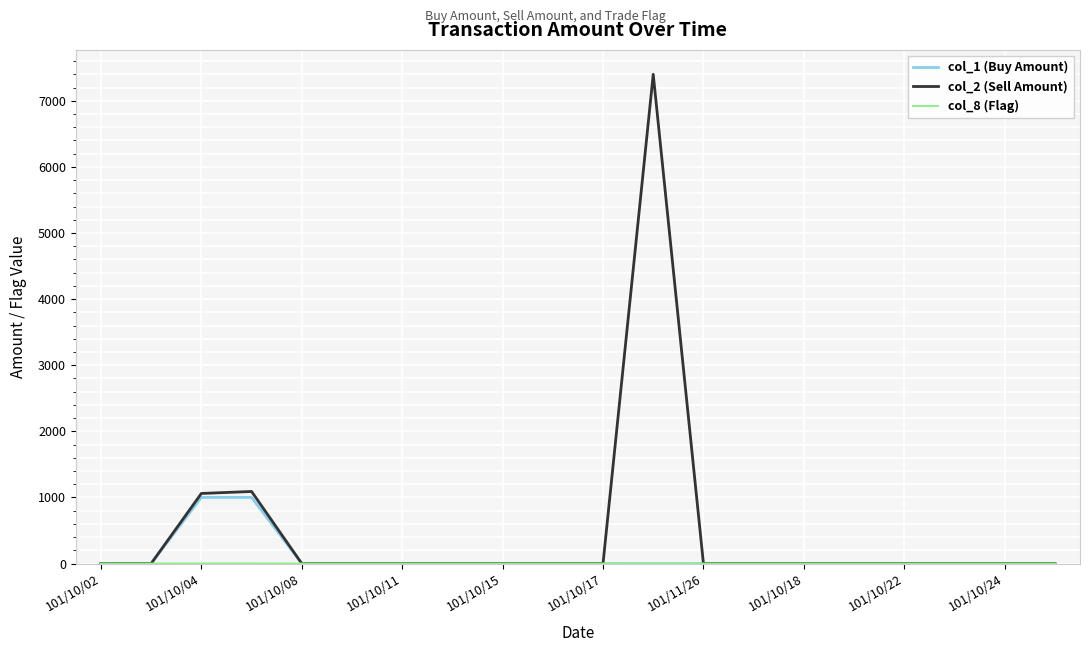

Which series has the widest spread of values?

col_2 (Sell Amount)